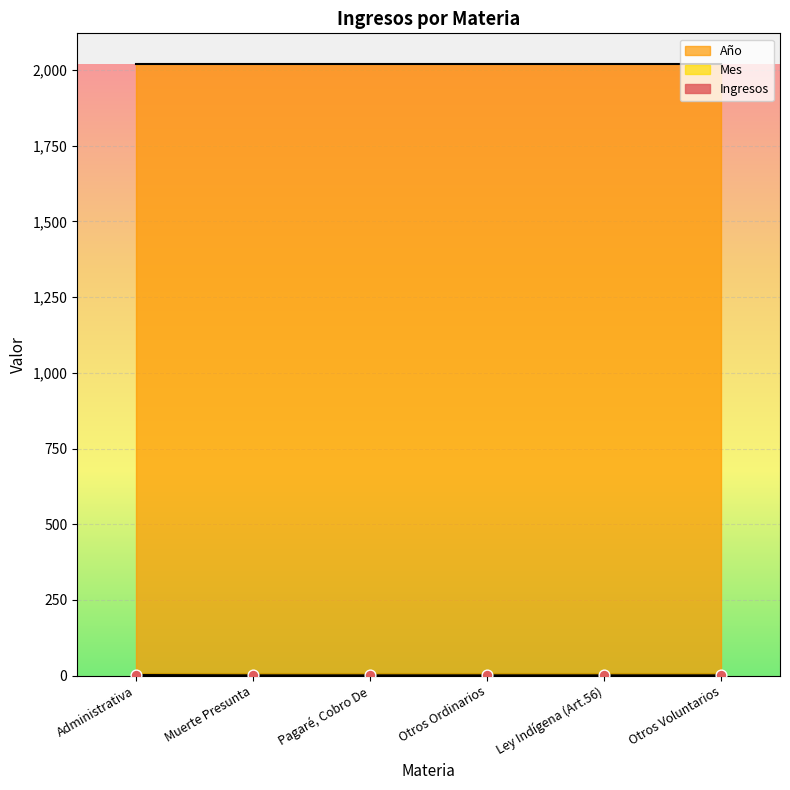

Which series has the largest Y range (max minus min)?

Ingresos